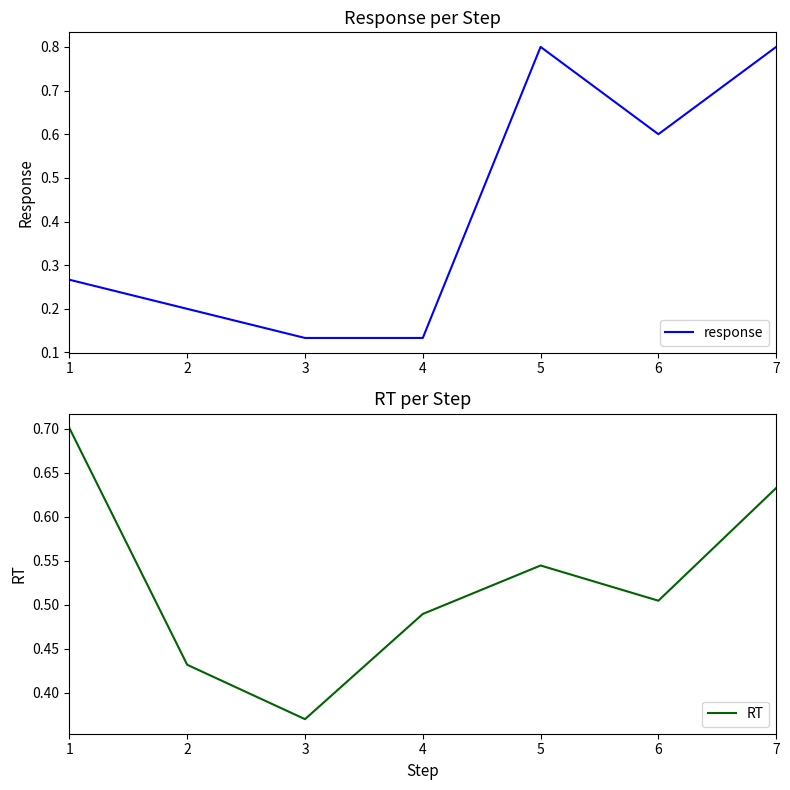

Where do response and RT first cross each other?

4 and 5